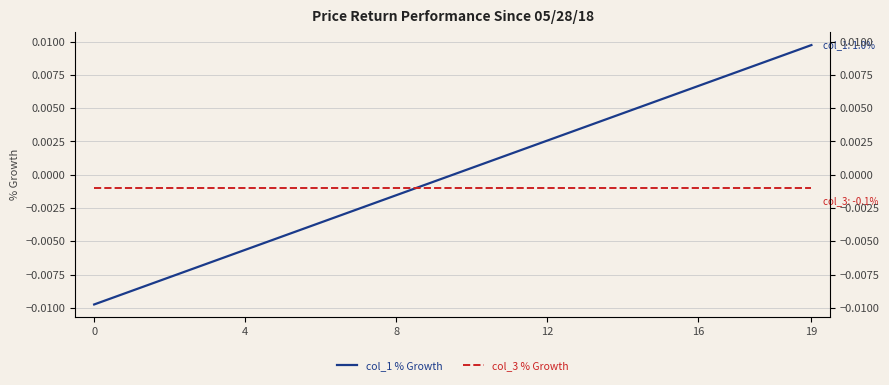

How many positive values does the col_1 % Growth series have?

10